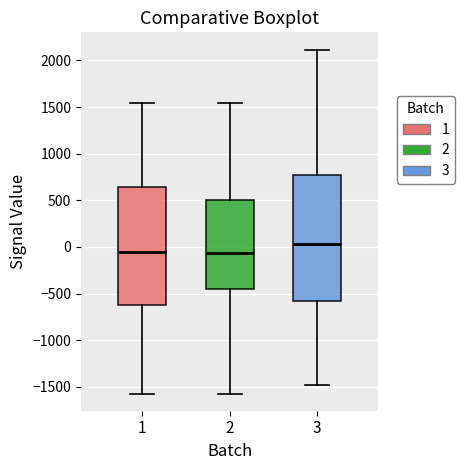

Reading left to right, transcribe this box plot: for each box, give where its median line is, the range the box spans, and where its two whiskers end, as read against the y-axis. The values are not printed on the chart, so give them approximately, as read against the axis.

1: median -50, box -600 to 650, whiskers -1550 to 1550
2: median -50, box -450 to 500, whiskers -1550 to 1550
3: median 50, box -600 to 750, whiskers -1500 to 2100